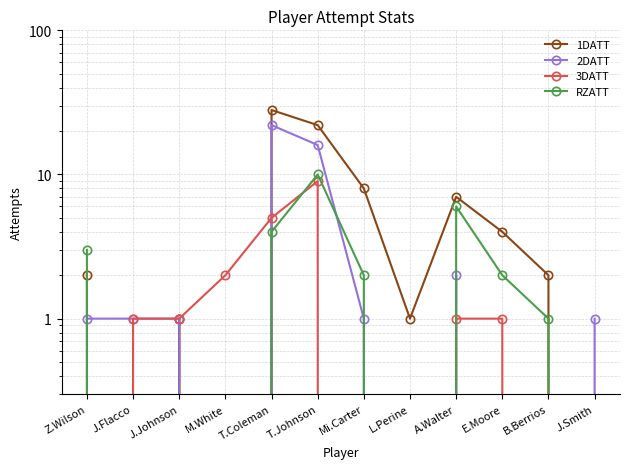

What is the label of the 2nd point from the right?

B.Berrios